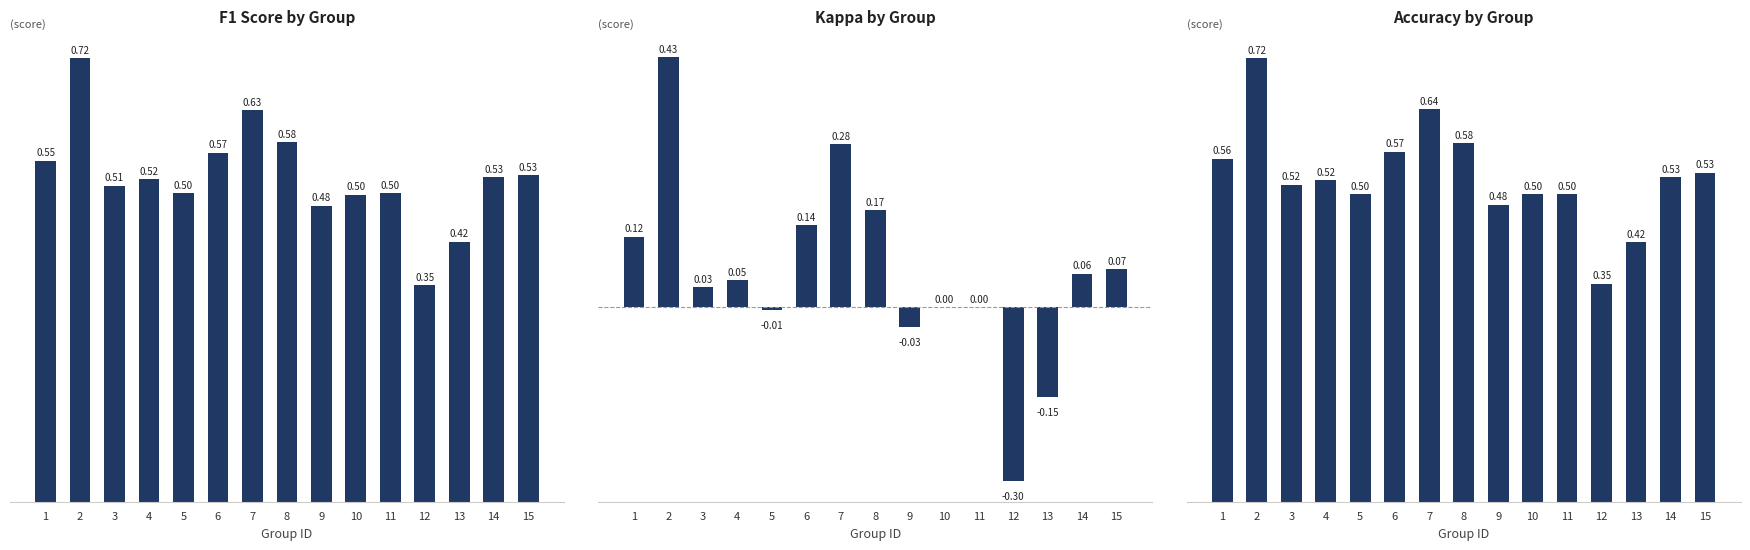

Which series has the widest spread of values?

kappa